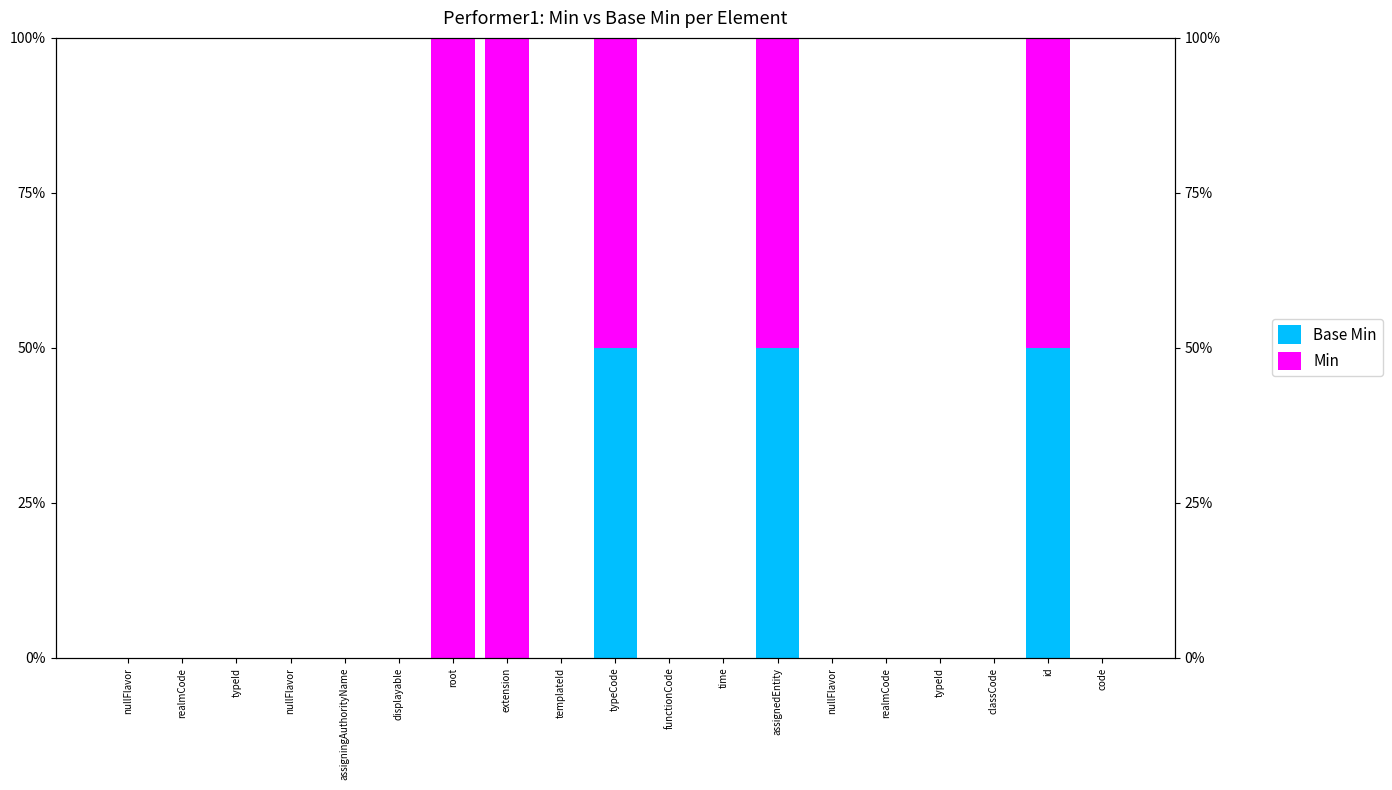

Is it true that Min equals 0.0 at classCode?

True